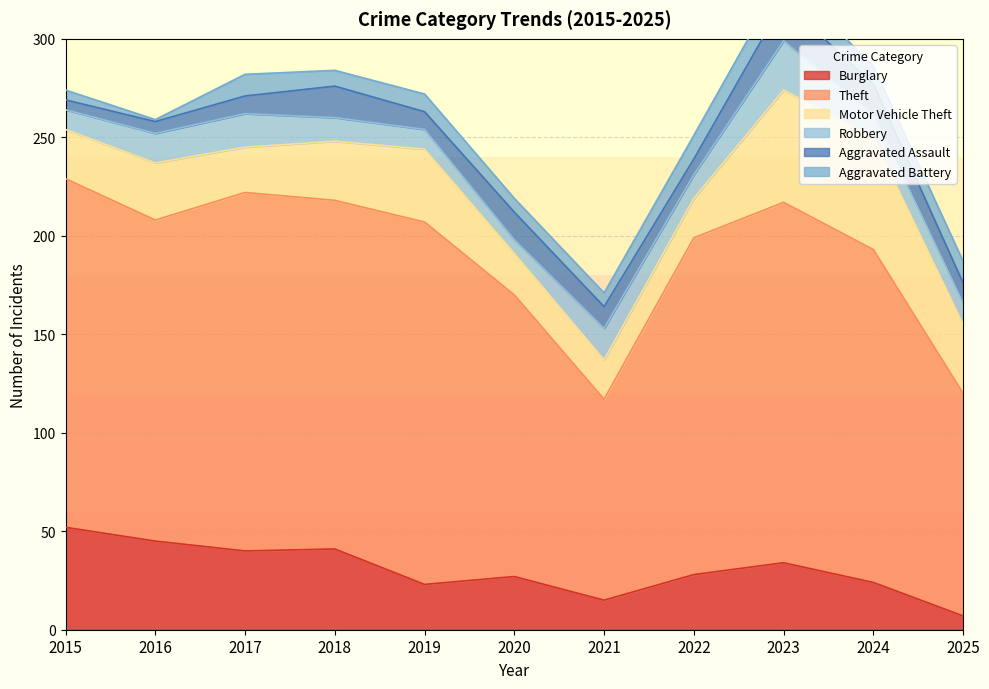

The value of Aggravated Assault at 2020 is 14. True or false?

True